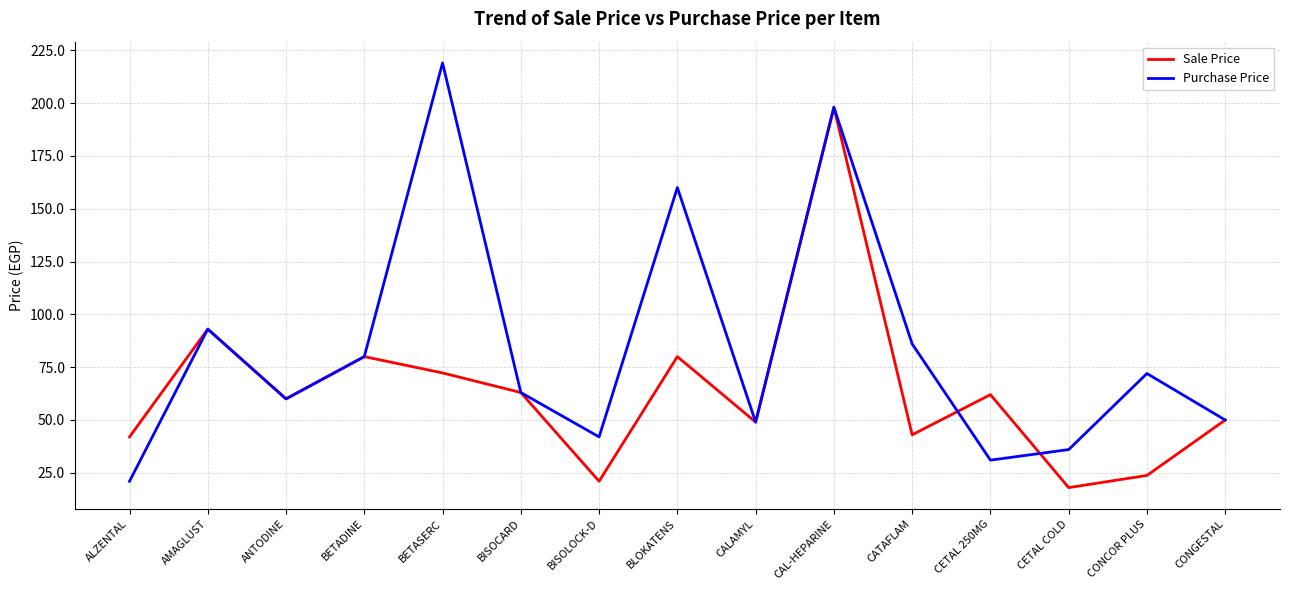

List the series in order of their peak value, highest first.

Purchase Price, Sale Price